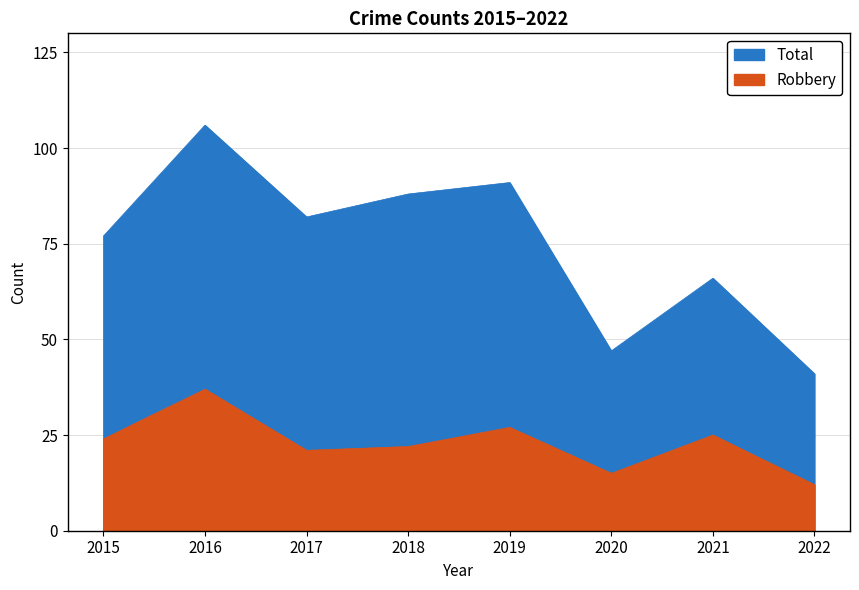

What is the value of the Total point at the 8th from the left?

41